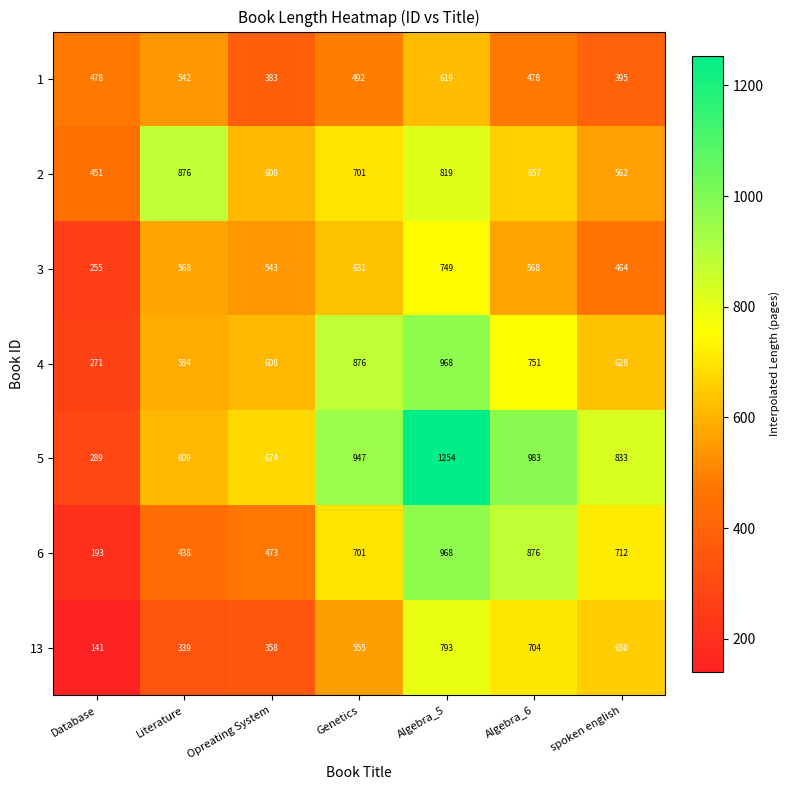

Between Literature and Algebra_5, which series saw the biggest shift?

5